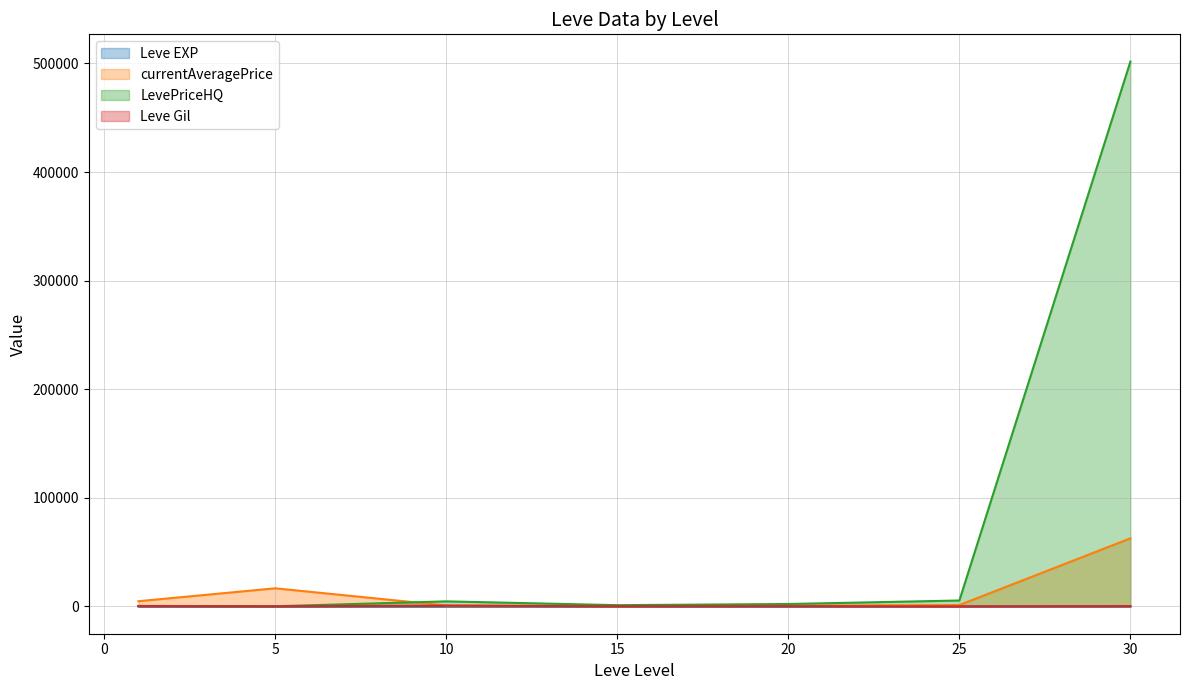

What is the minimum value for LevePriceHQ?

181